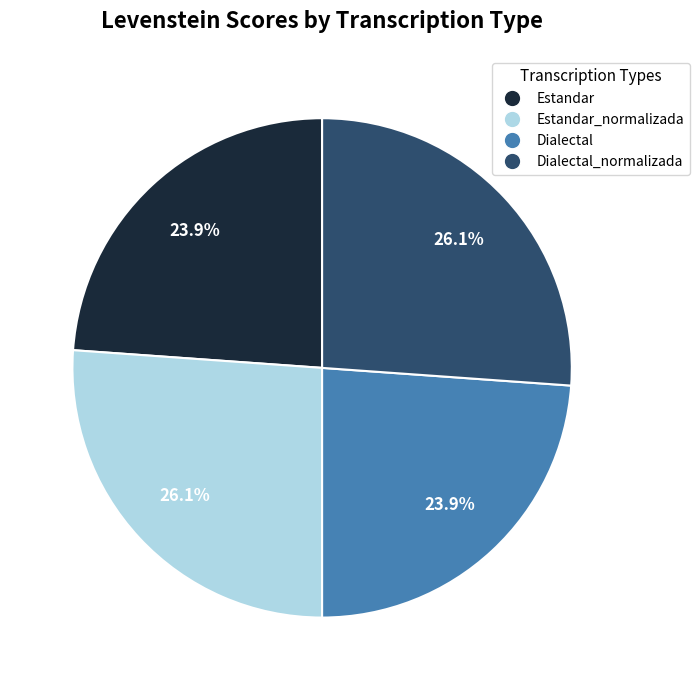

Does any single category account for the majority?

No